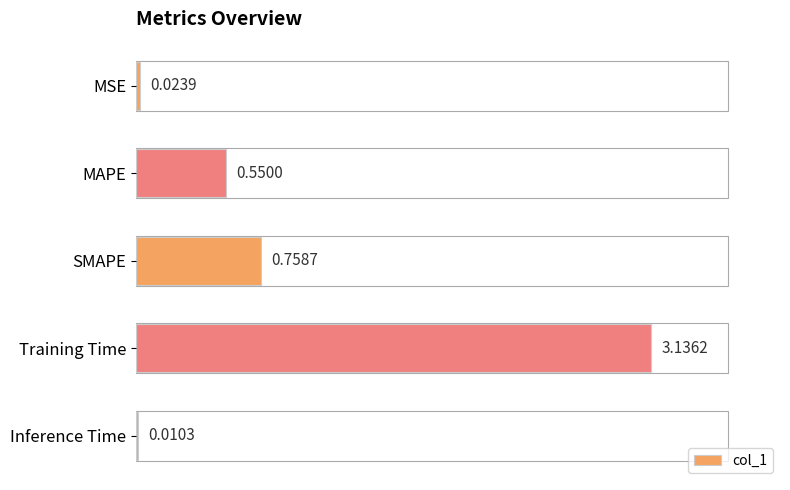

Which label corresponds to the largest value in the chart?

Training Time